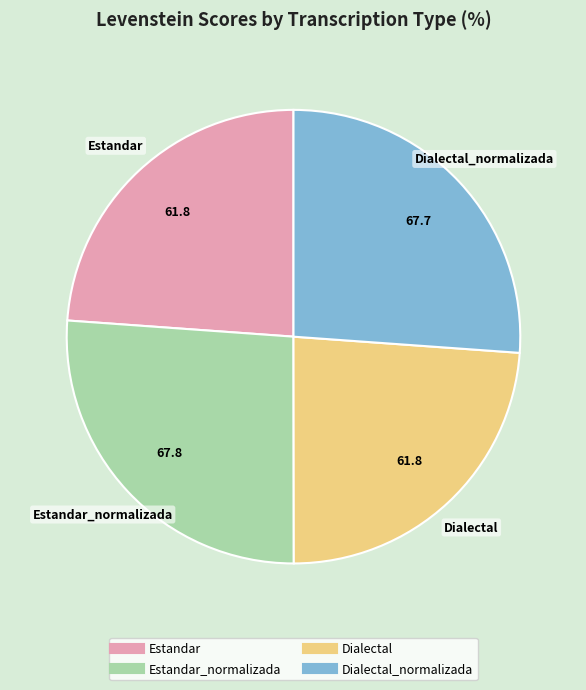

Is there any slice that represents more than half of the pie?

No